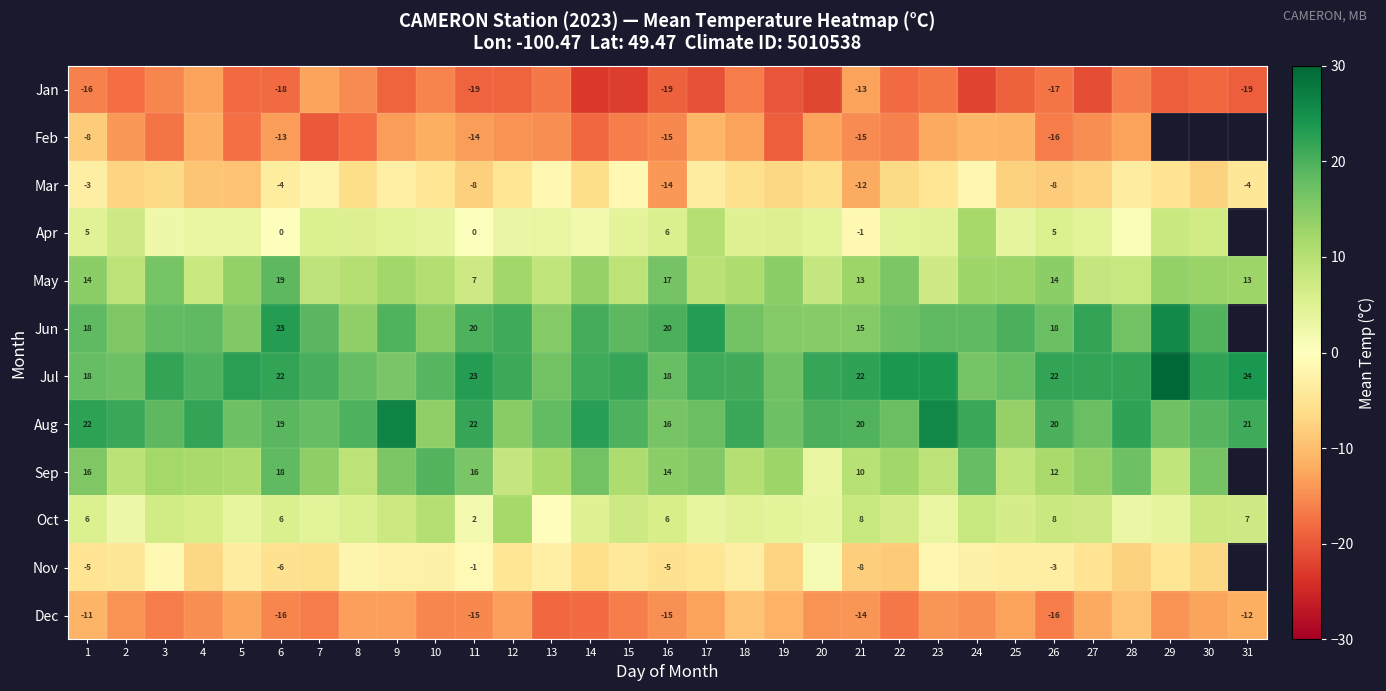

Is it true that Jun equals 15.0 at 21?

True